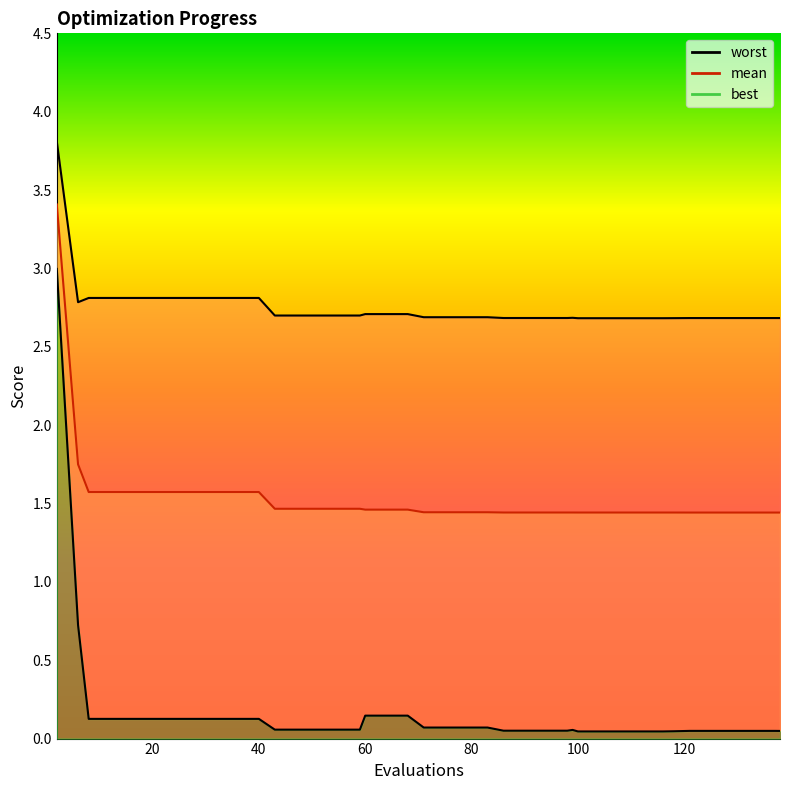

What is the sum of the mean values at 16 and 129?

3.0